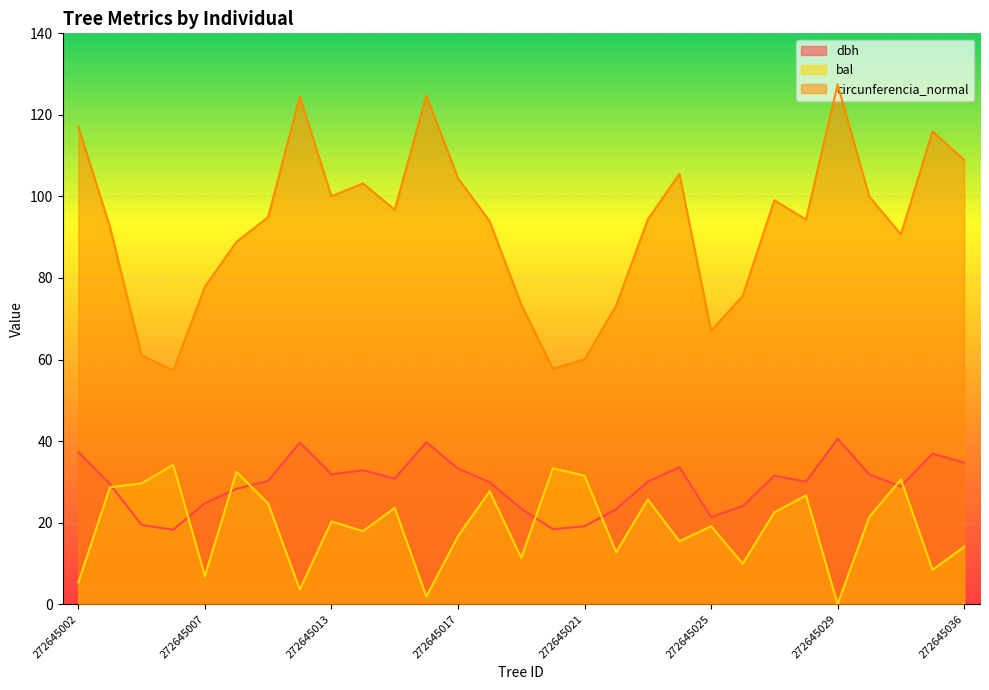

Which has a higher value, 272645027 or 272645035?

272645035